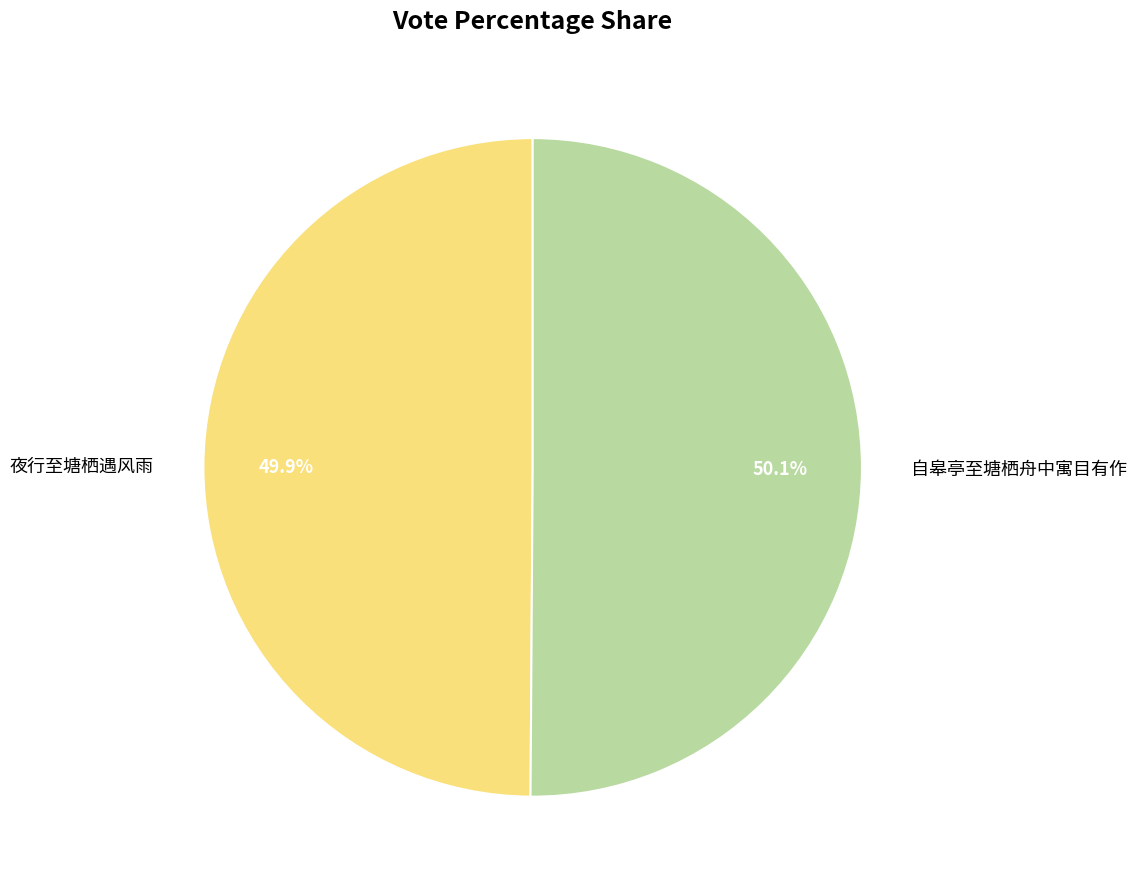

Count the number of slices in the pie.

2